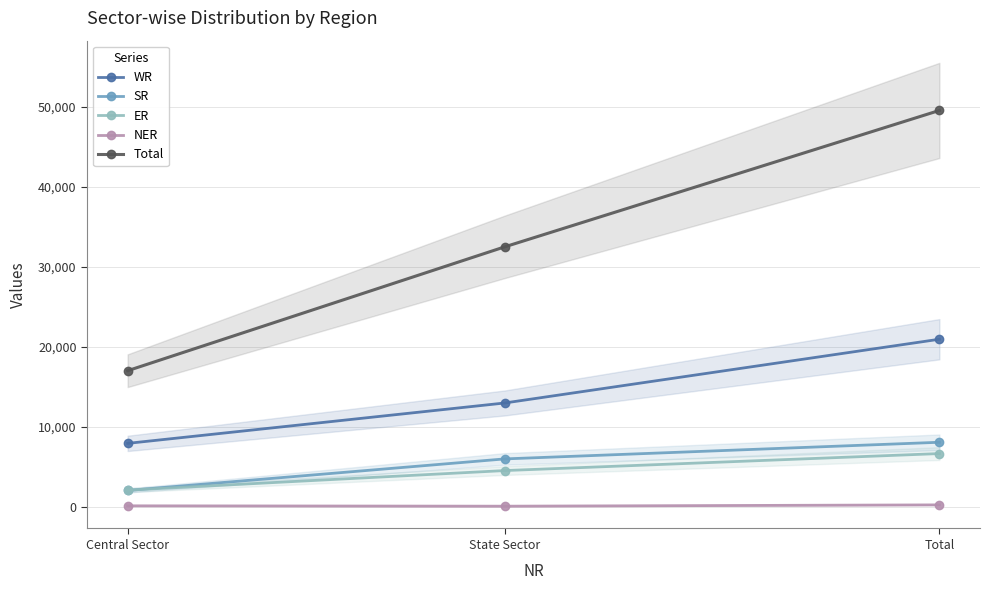

Read the WR value at Central Sector, to the nearest 100.

8000